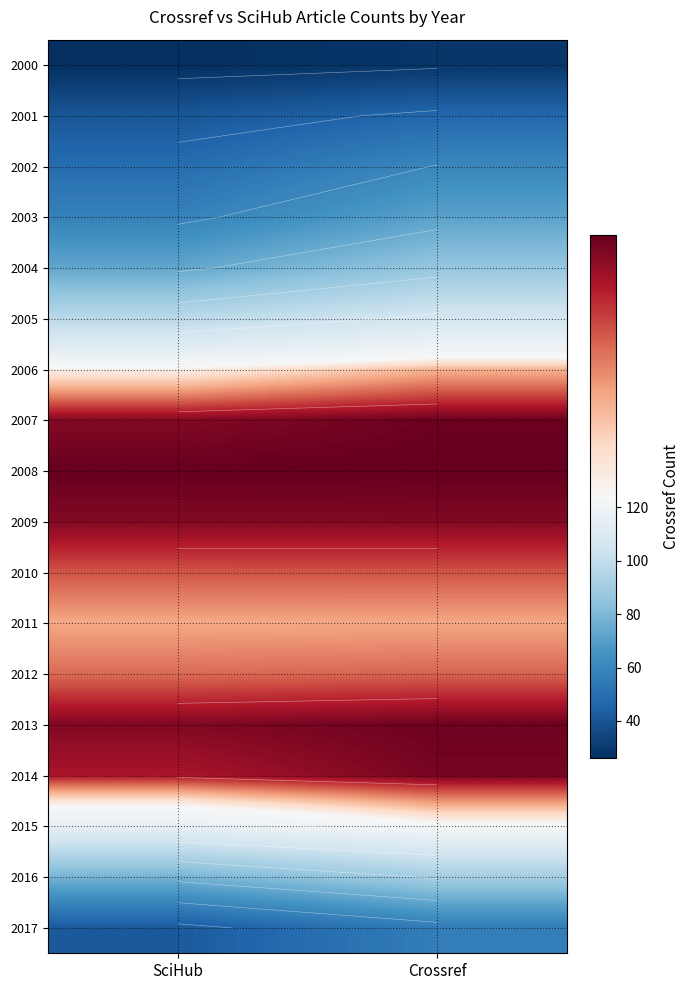

What is the minimum value shown in the chart?

26.2